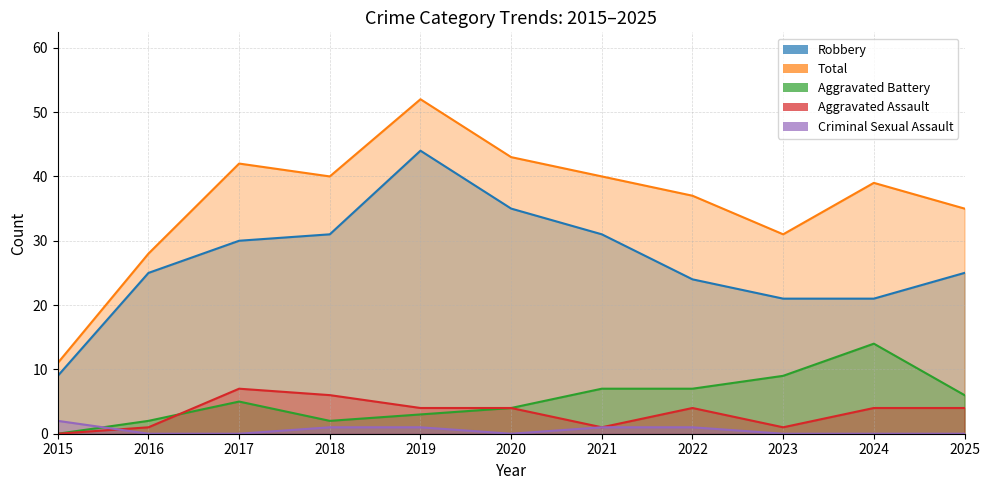

True or false: Aggravated Battery and Robbery intersect in this chart.

False